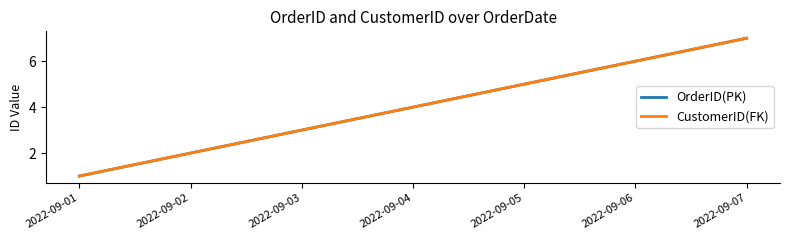

Reading left to right, transcribe all the data shown in this chart.

OrderID(PK): 1	2	3	4	5	6	7
CustomerID(FK): 1	2	3	4	5	6	7